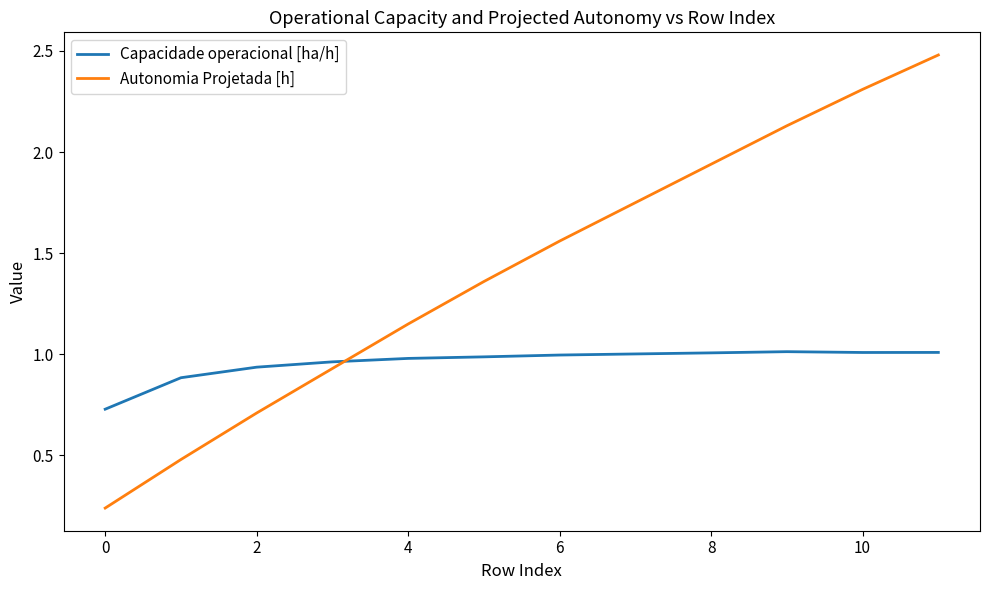

How many times do Capacidade operacional [ha/h] and Autonomia Projetada [h] cross each other?

1